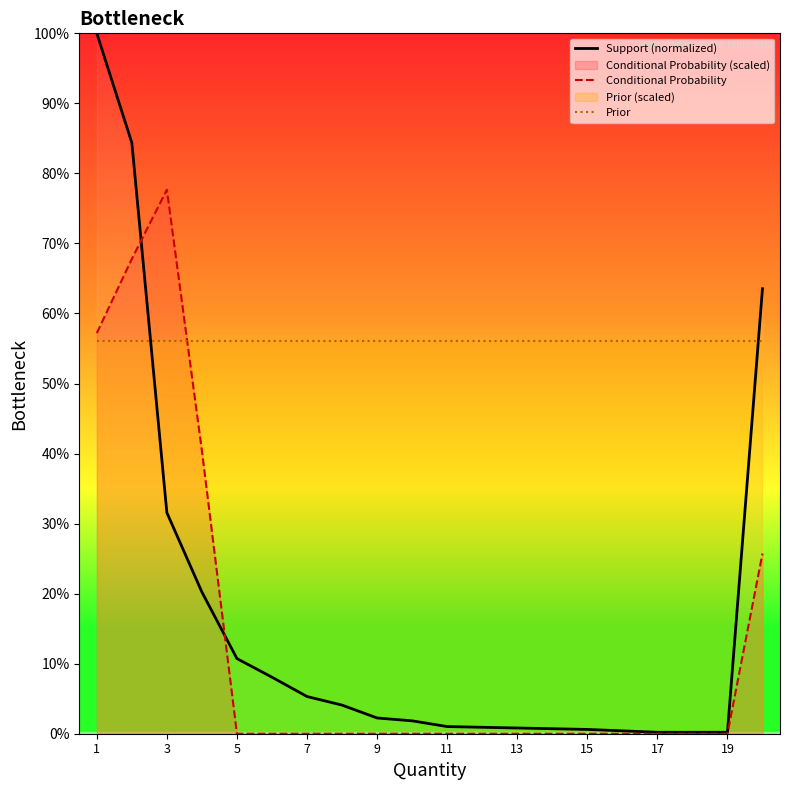

Between 9 and 15, which series saw the biggest shift?

Support (normalized)